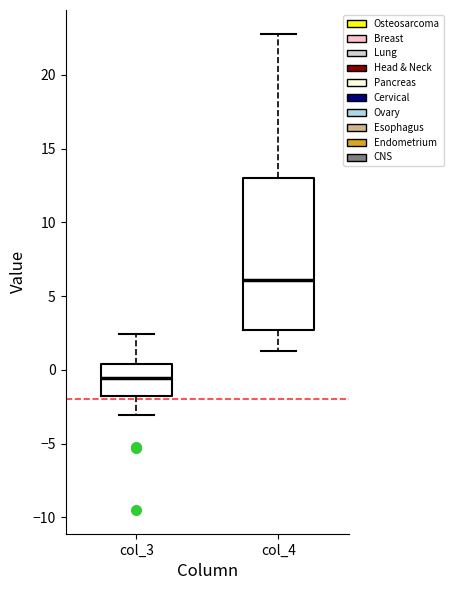

Reading left to right, transcribe this box plot: for each box, give where its median line is, the range the box spans, and where its two whiskers end, as read against the y-axis. The values are not printed on the chart, so give them approximately, as read against the axis.

col_3: median -0.5, box -2.0 to 0.5, whiskers -3.0 to 2.5
col_4: median 6.0, box 2.5 to 13.0, whiskers 1.5 to 23.0